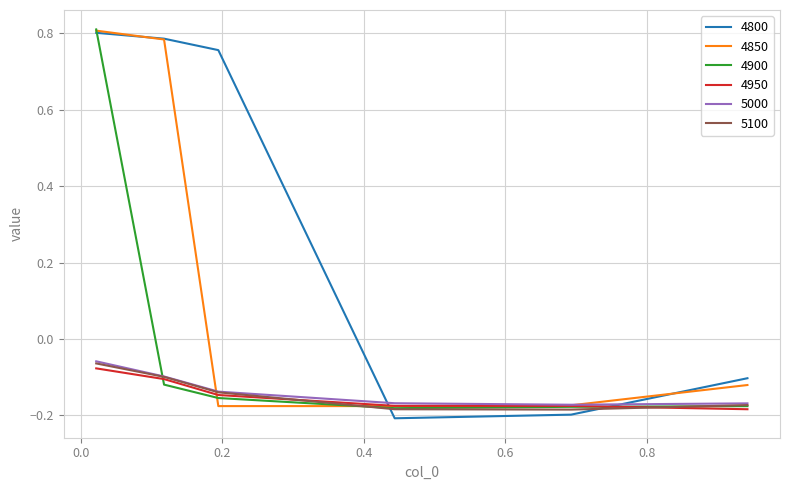

True or false: 4800 and 4950 intersect in this chart.

True